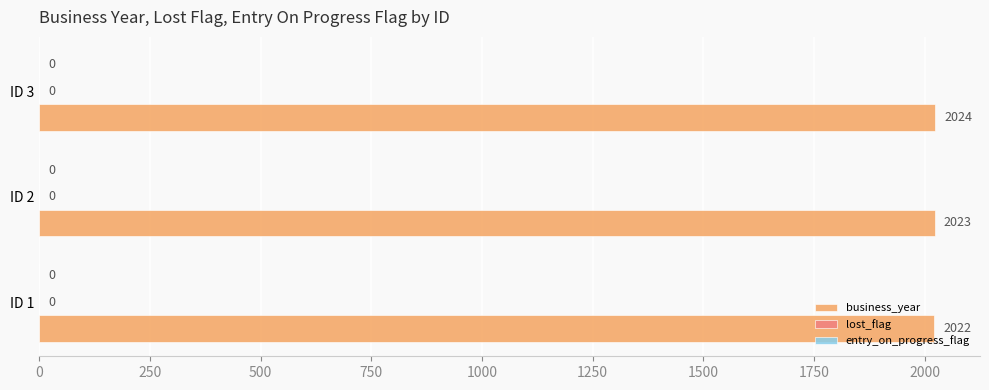

Are the bars horizontal?

Yes